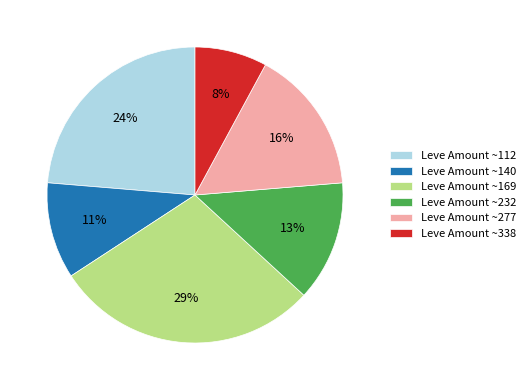

Which has a higher value, Leve Amount ~140 or Leve Amount ~112?

Leve Amount ~112